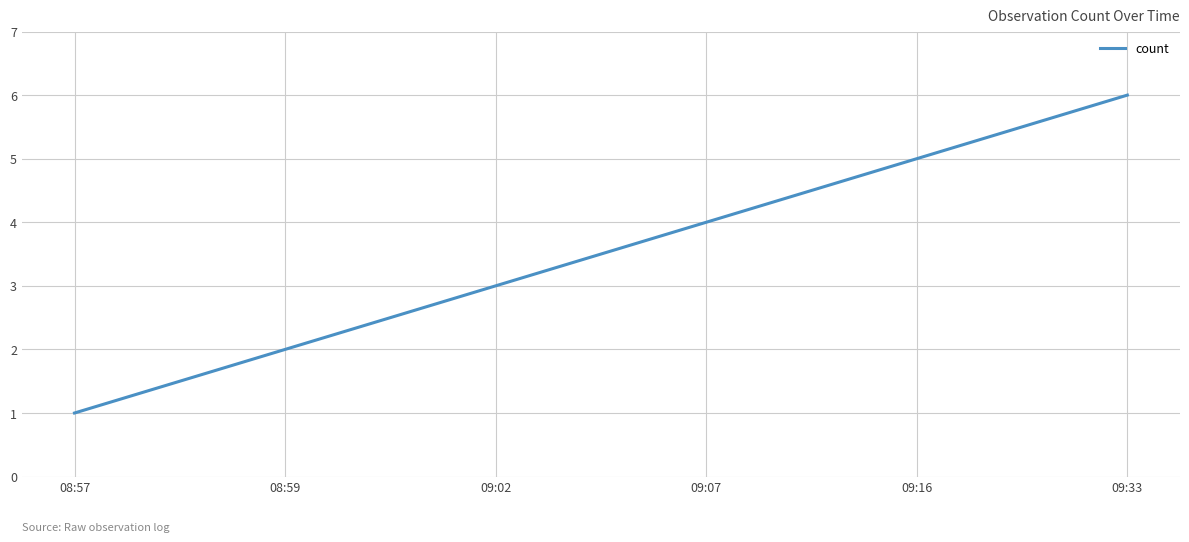

Reading left to right, extract all data points from this chart.

08:57=1	08:59=2	09:02=3	09:07=4	09:16=5	09:33=6